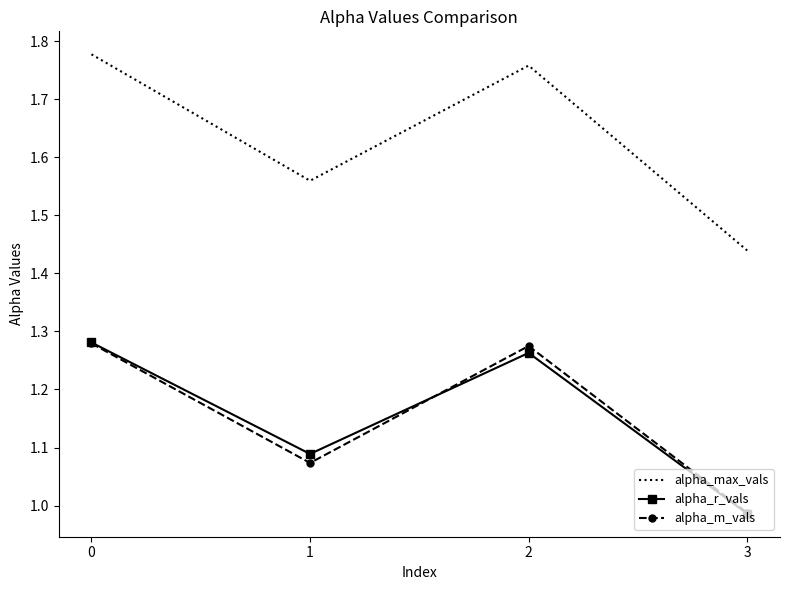

True or false: alpha_max_vals and alpha_m_vals intersect in this chart.

False